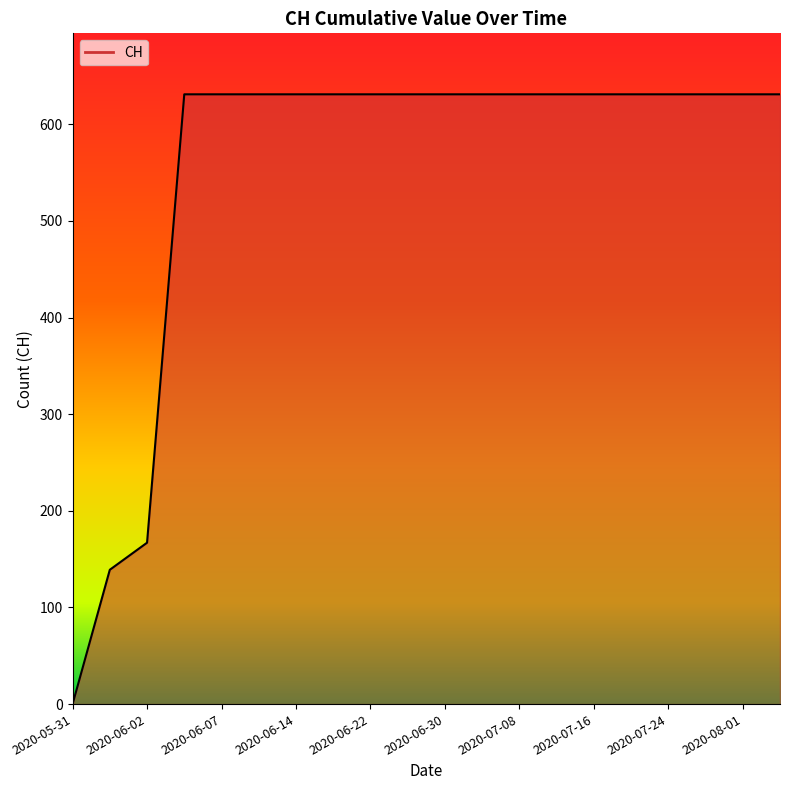

What is the difference between the maximum and minimum values?

631